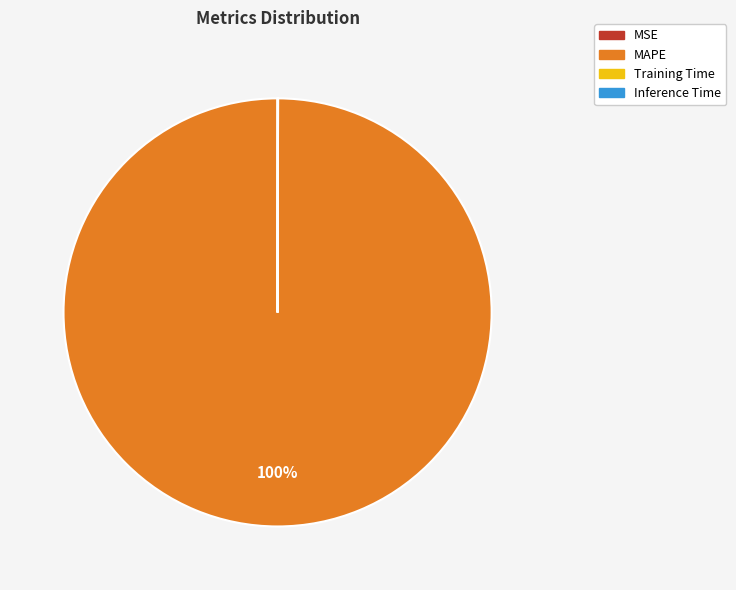

The MAPE slice represents 100% of the pie. True or false?

True